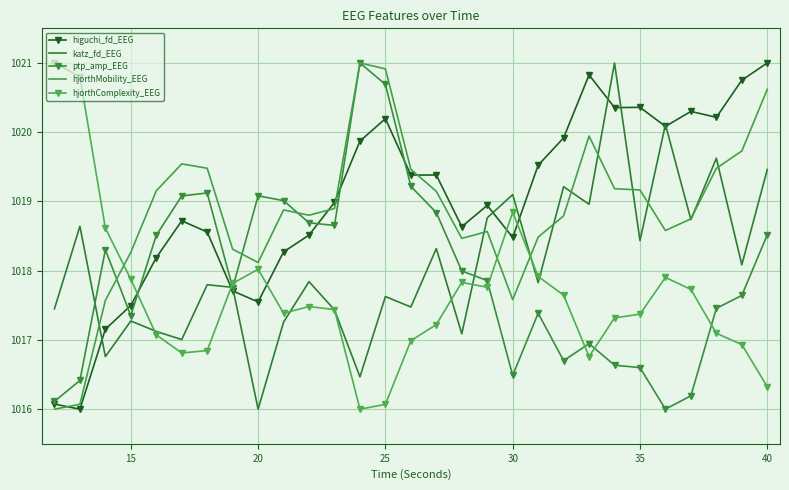

What is the greatest value displayed?

1021.0